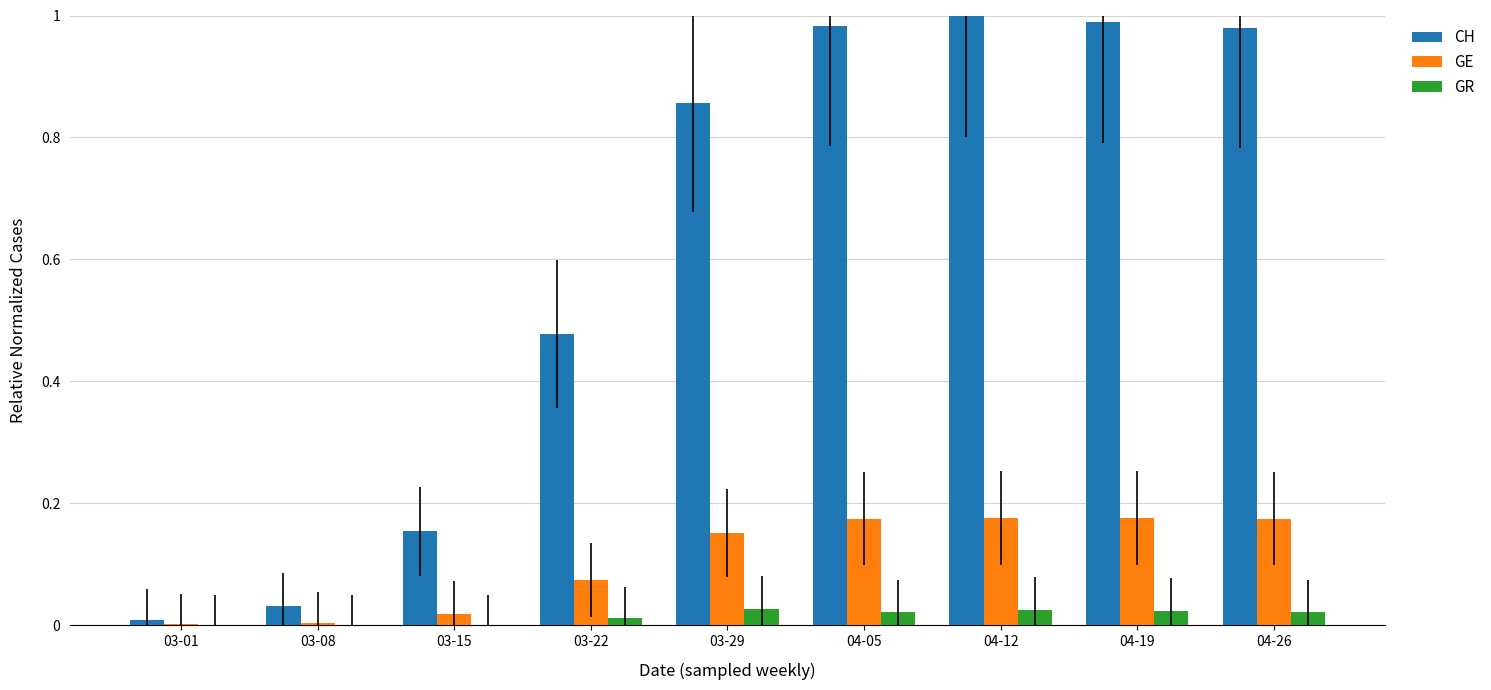

What is the total value across all series at 04-05?

1.2